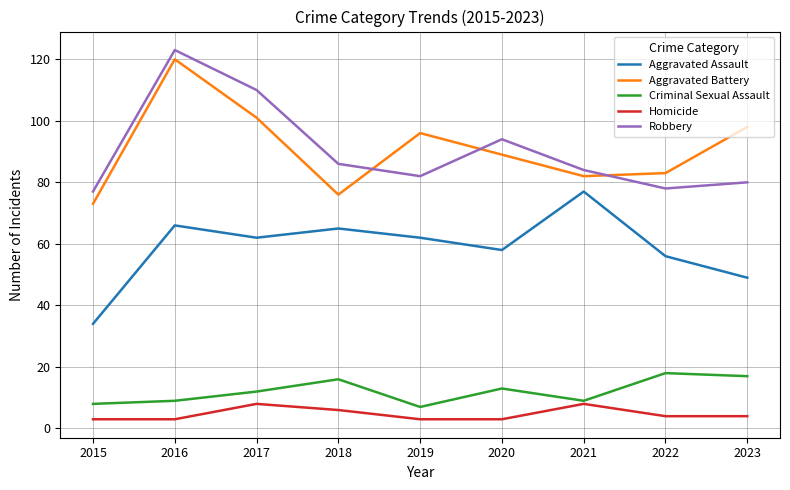

The Robbery series shows 158 at 2017. True or false?

False